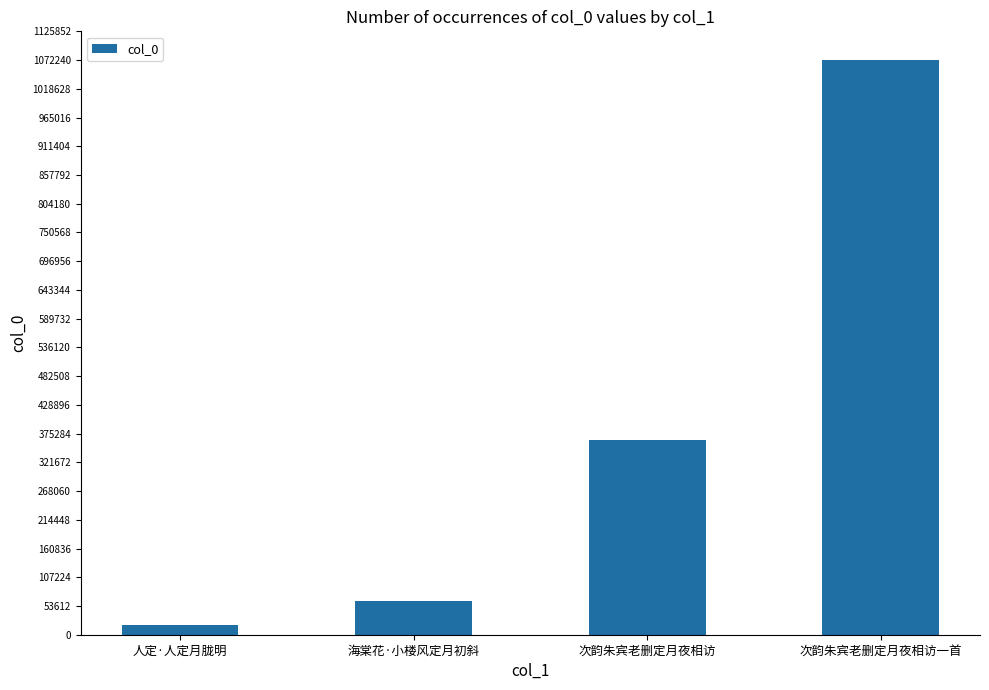

Where is the data nearest to the value 545557?

次韵朱宾老删定月夜相访